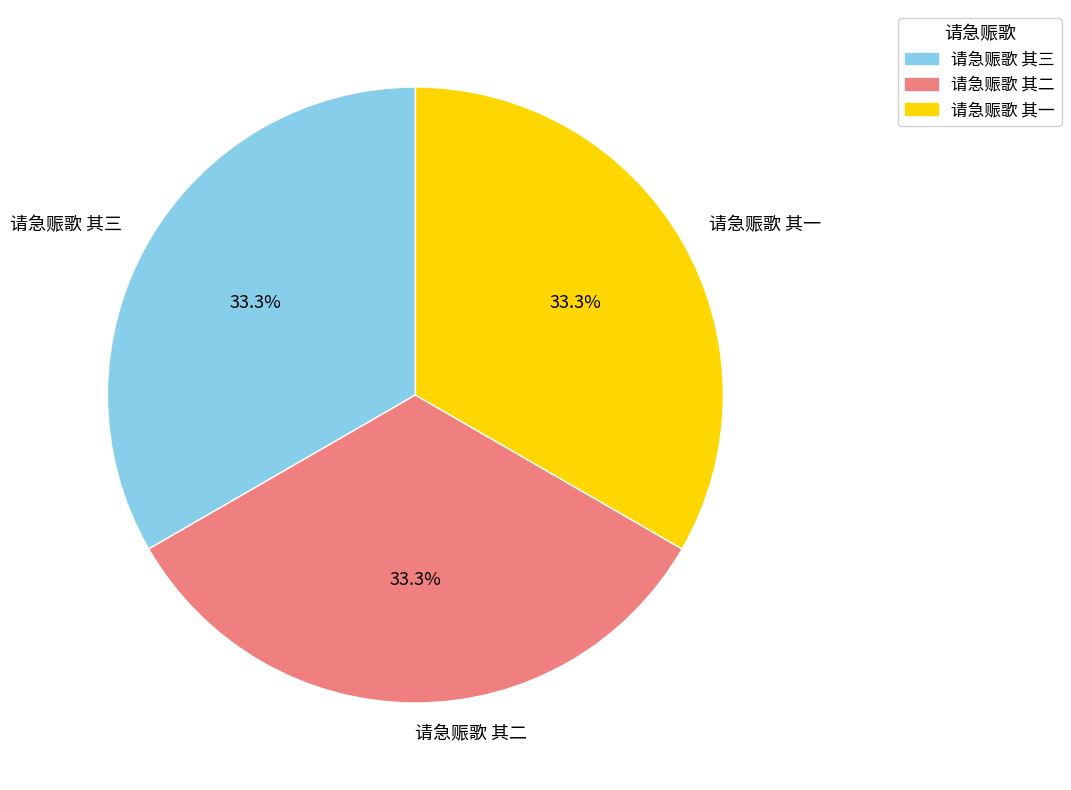

To the nearest percent, what portion does 请急赈歌 其二 represent?

33%